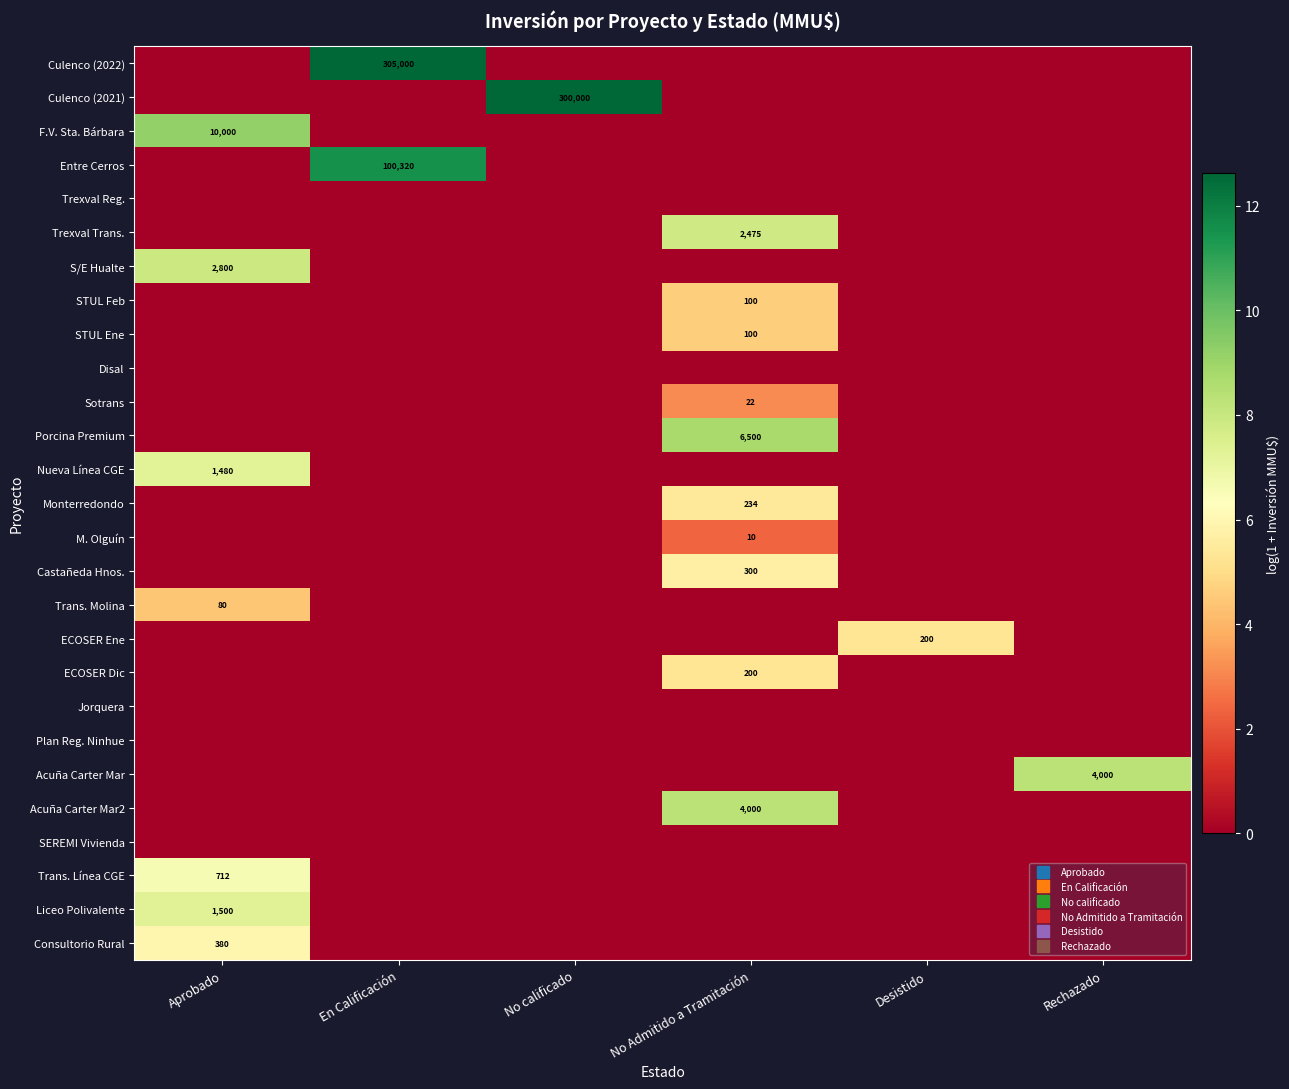

How many values in the Monterredondo series exceed 0?

1